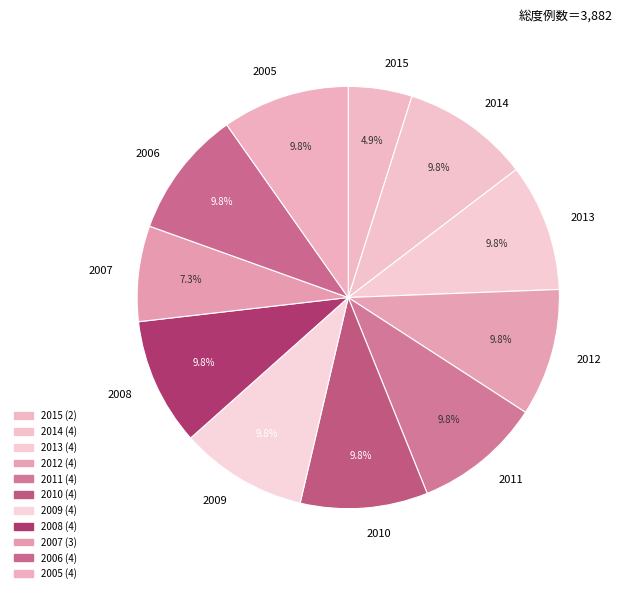

Which category has the smallest portion of the pie?

2015